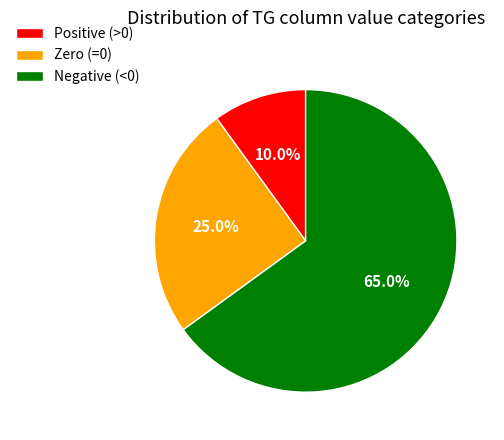

Does any single category account for the majority?

Yes